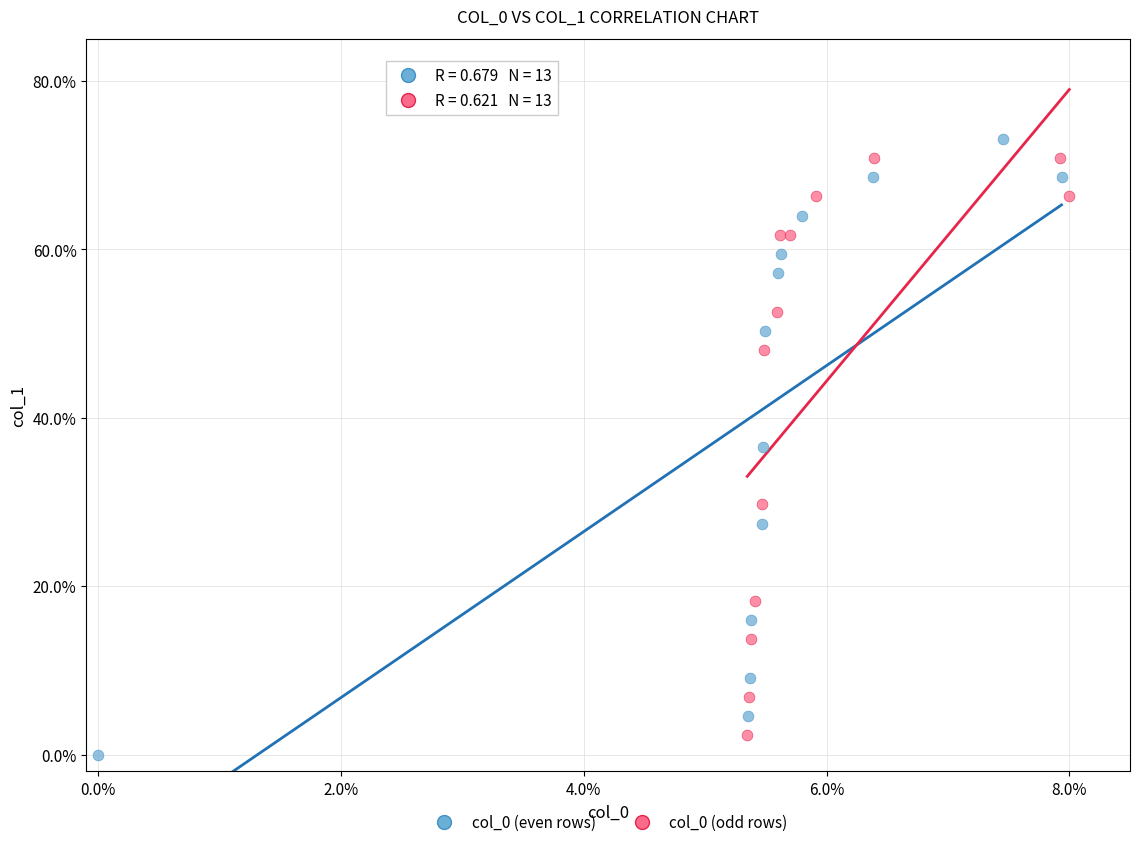

Which series has the widest spread of Y values?

col_0 (even rows)